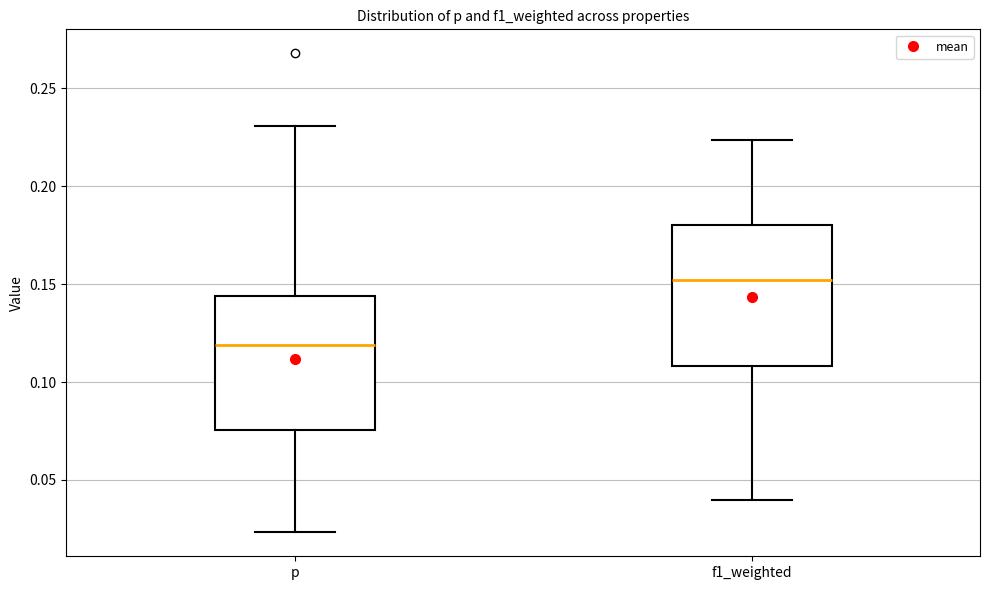

Reading left to right, transcribe this box plot: for each box, give where its median line is, the range the box spans, and where its two whiskers end, as read against the y-axis. The values are not printed on the chart, so give them approximately, as read against the axis.

p: median 0.120, box 0.075 to 0.145, whiskers 0.025 to 0.230
f1_weighted: median 0.150, box 0.110 to 0.180, whiskers 0.040 to 0.225